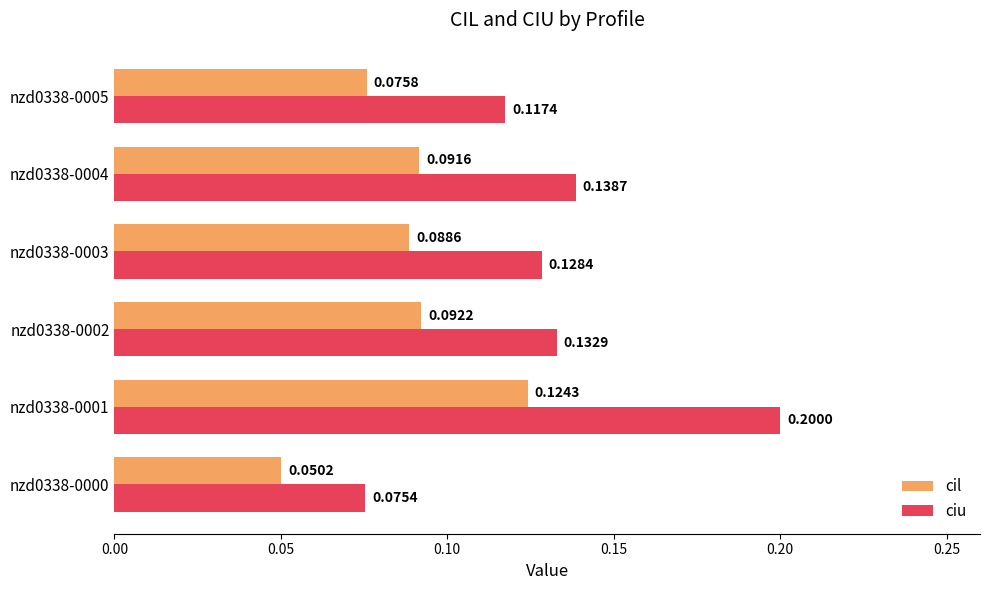

Rank the series at nzd0338-0003 from lowest to highest value.

cil, ciu